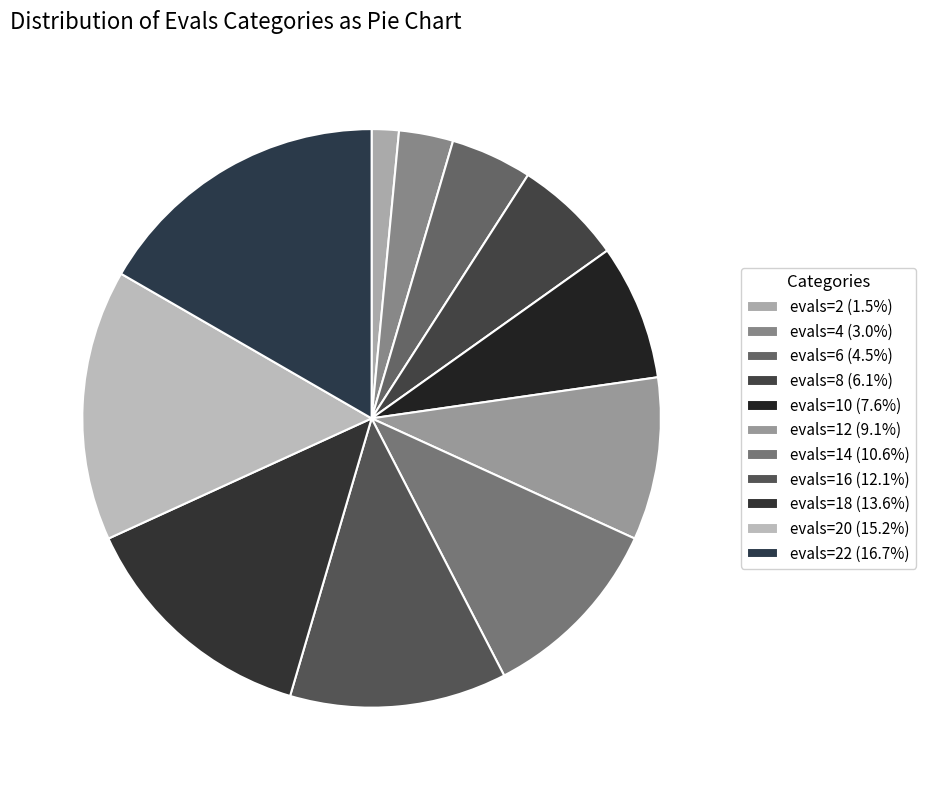

How many segments does this pie chart have?

11